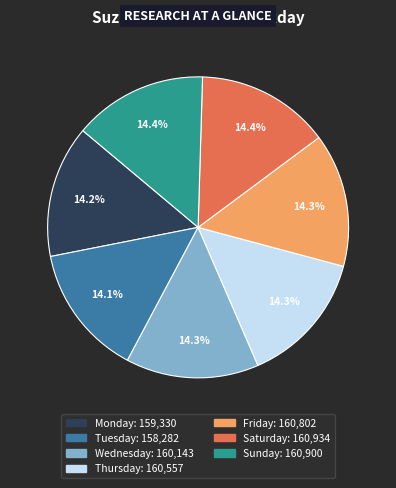

Is there any slice that represents more than half of the pie?

No